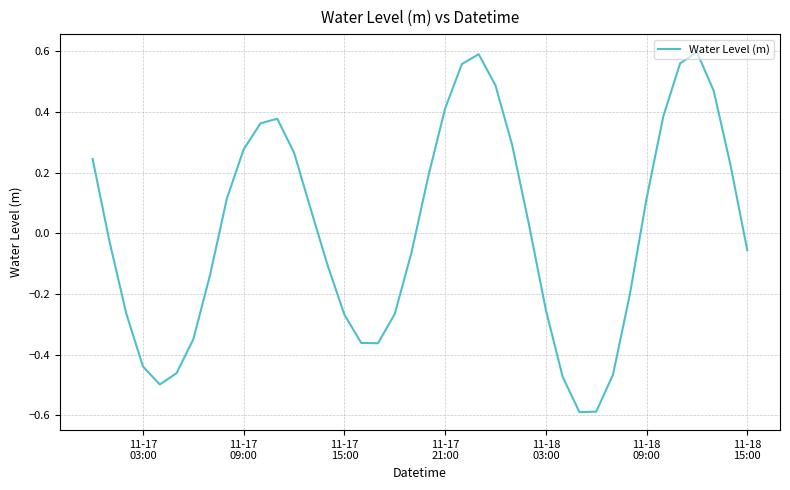

What is the smallest value displayed?

-0.6